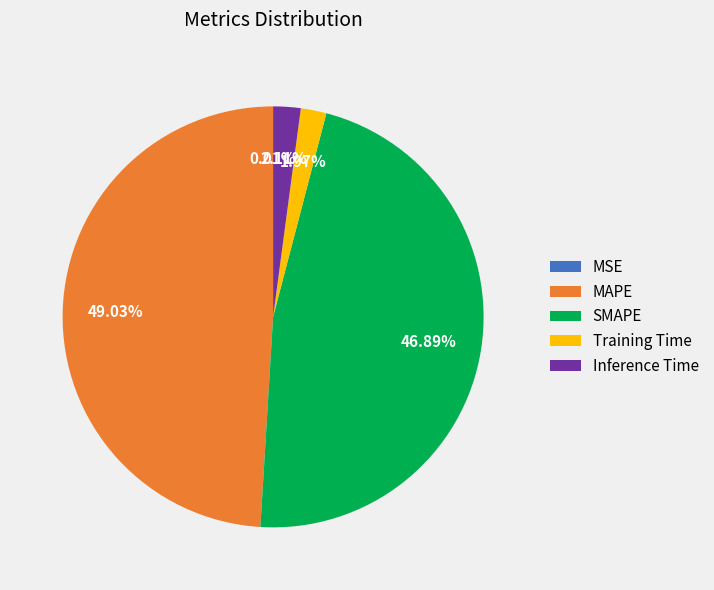

To the nearest percent, what is the difference between the largest and smallest slice percentages?

49%